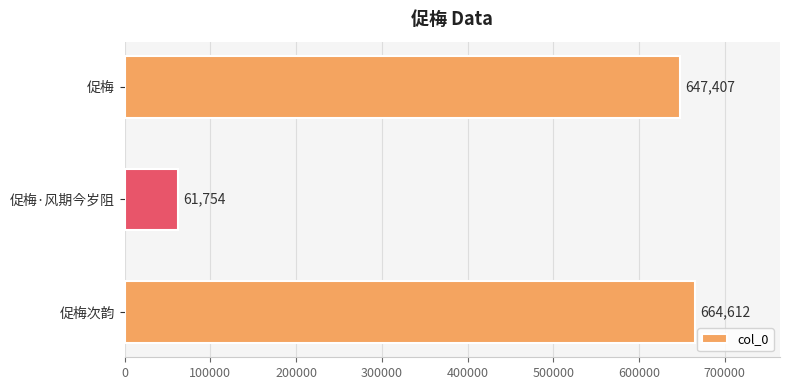

The value at 促梅 is 356543. True or false?

False